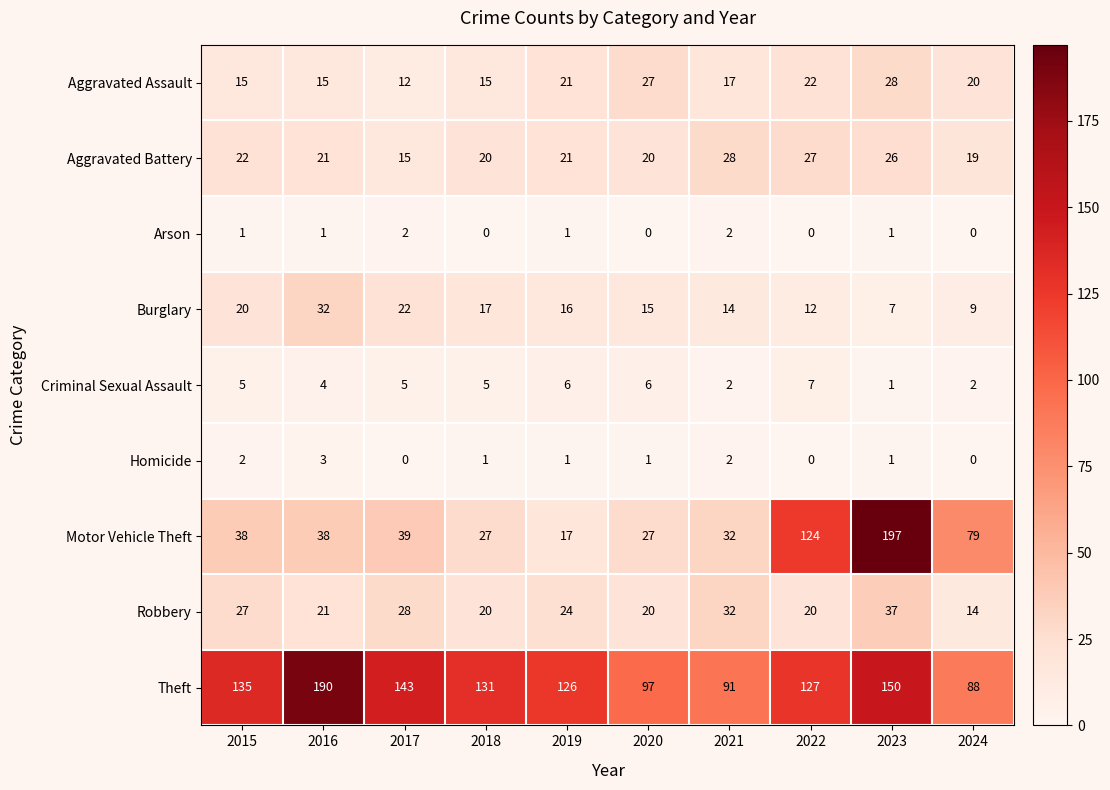

Which category has the highest value across all series?

2023